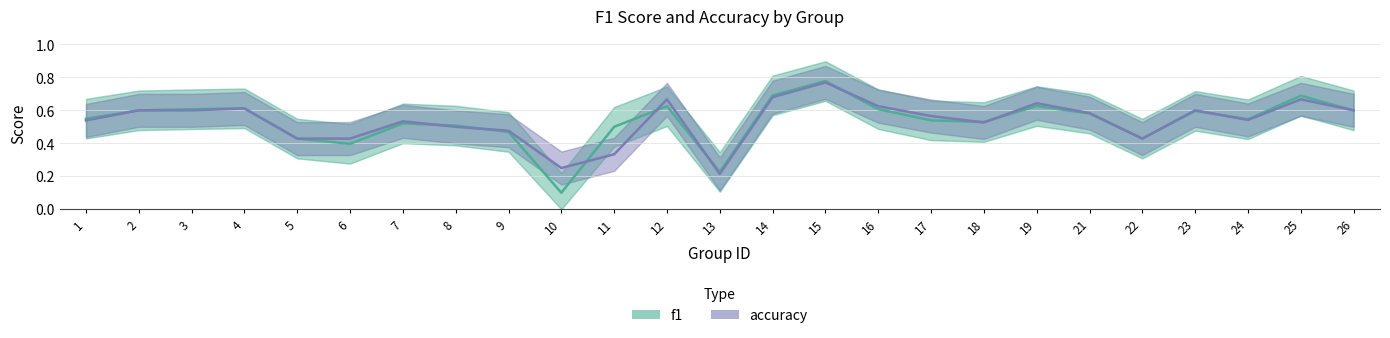

Between 22 and 6, which is larger?

22